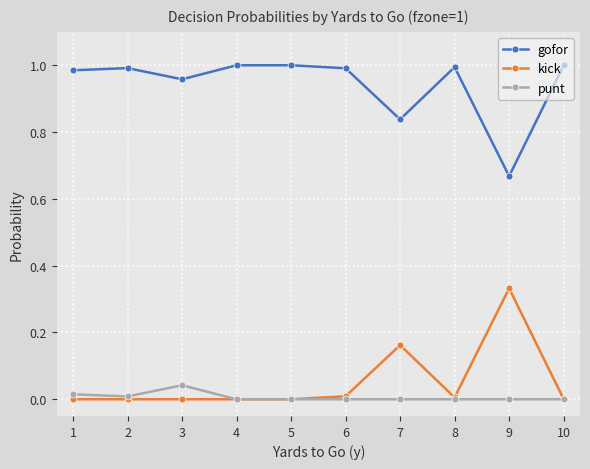

True or false: kick and gofor cross at least once.

False